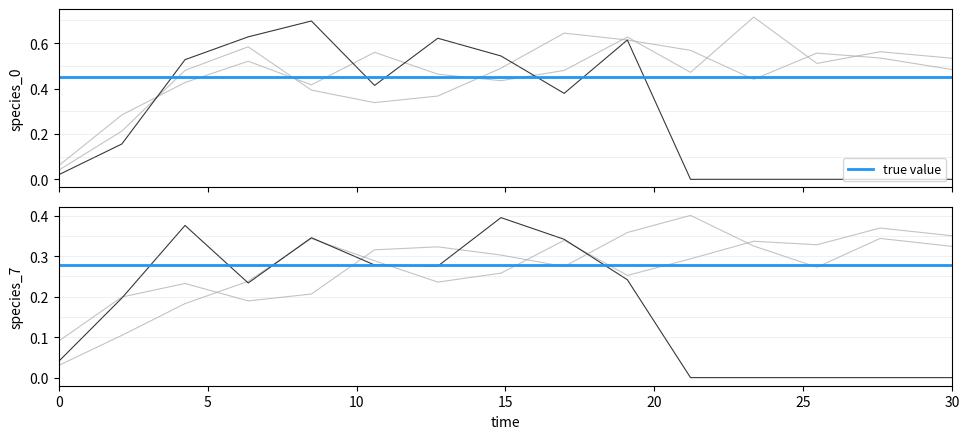

Which series has the largest range (max minus min)?

species_0